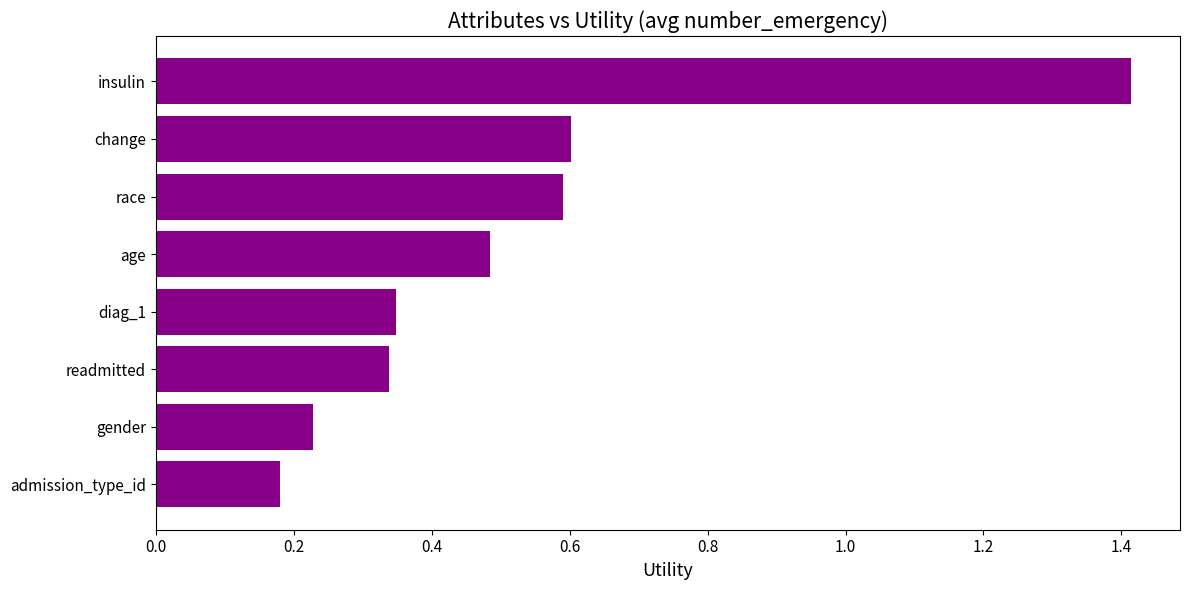

How many values are between 0 and 1?

7